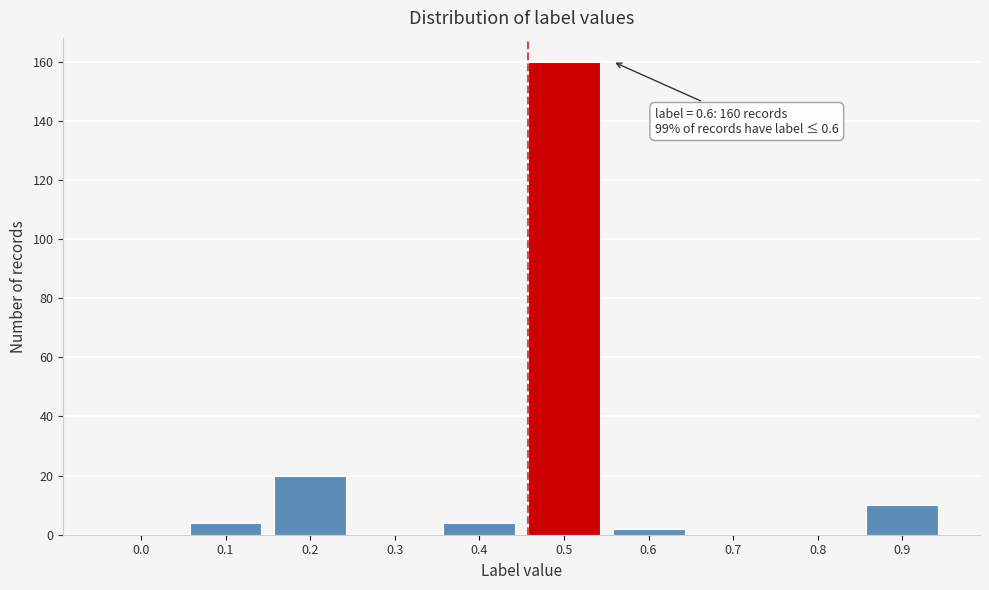

Reading left to right, list all the values displayed in this chart.

0.0=0	0.1=4	0.2=20	0.3=0	0.4=4	0.5=160	0.6=2	0.7=0	0.8=0	0.9=10